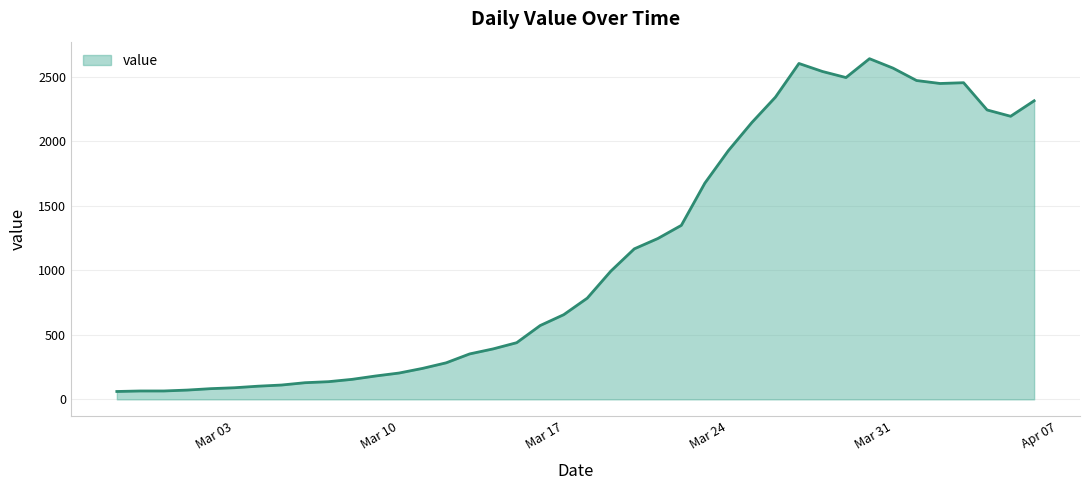

What is the maximum value shown in the chart?

2639